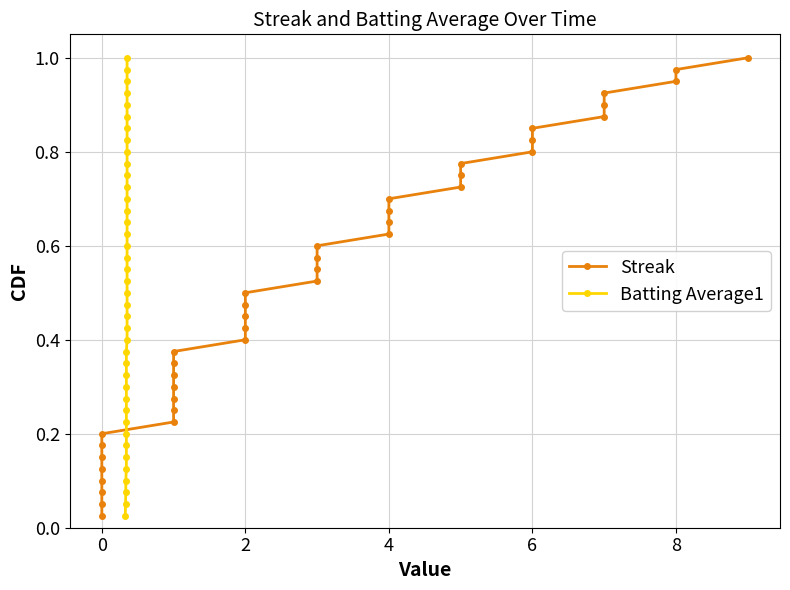

What is the difference between the maximum and minimum values in the Streak series?

1.0